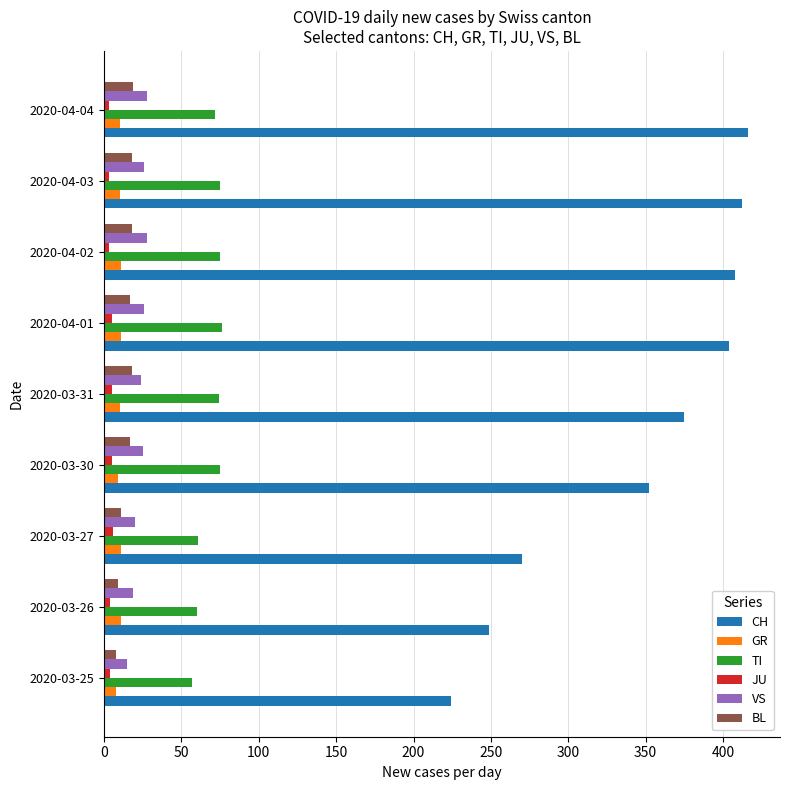

Rank the series by their maximum value, from highest to lowest.

CH, TI, VS, BL, GR, JU